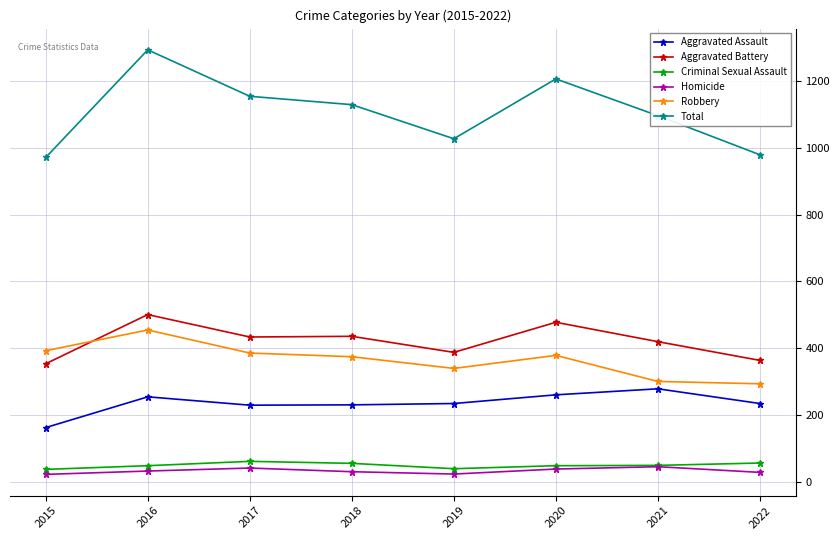

Which series changed the most between 2017 and 2021?

Robbery